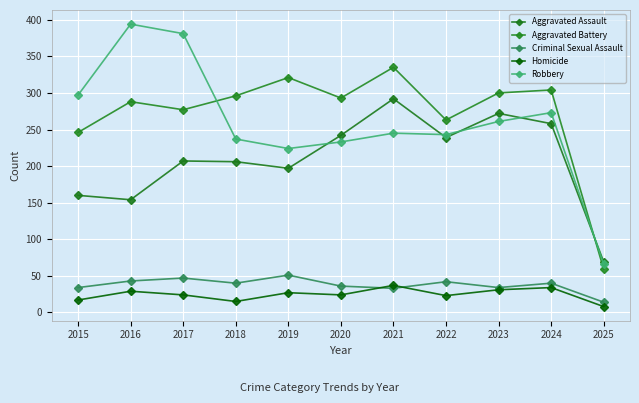

The Robbery series shows 245 at 2021. True or false?

True